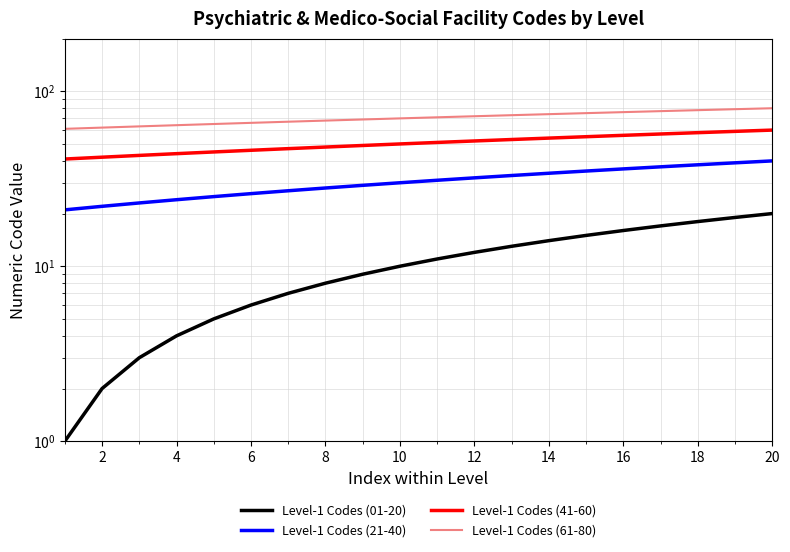

Does the chart have visible grid lines?

Yes